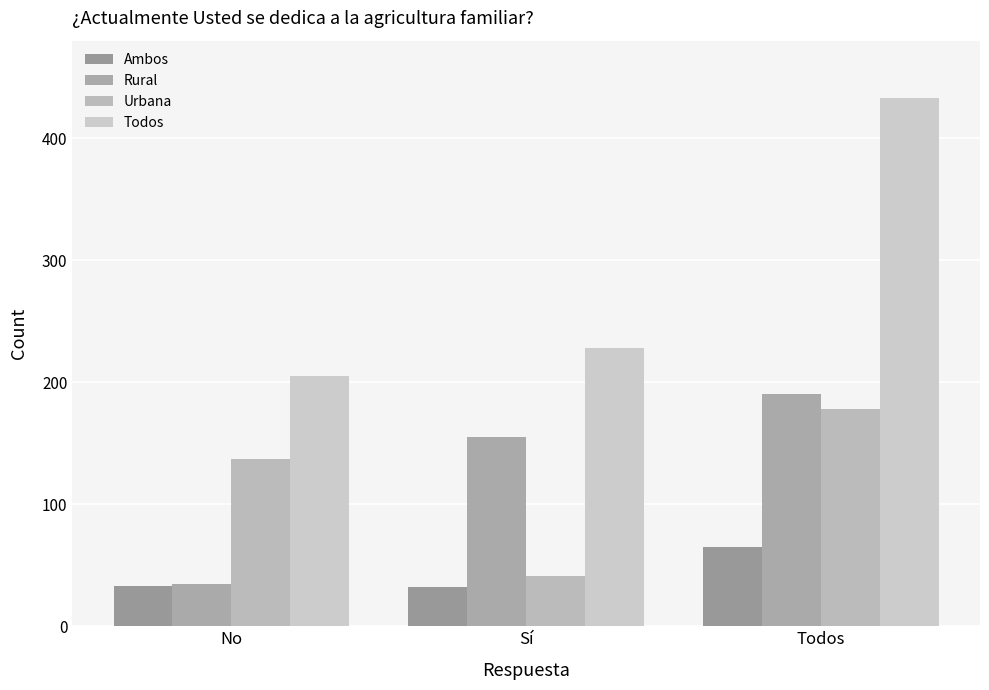

How many bars are there in total?

12